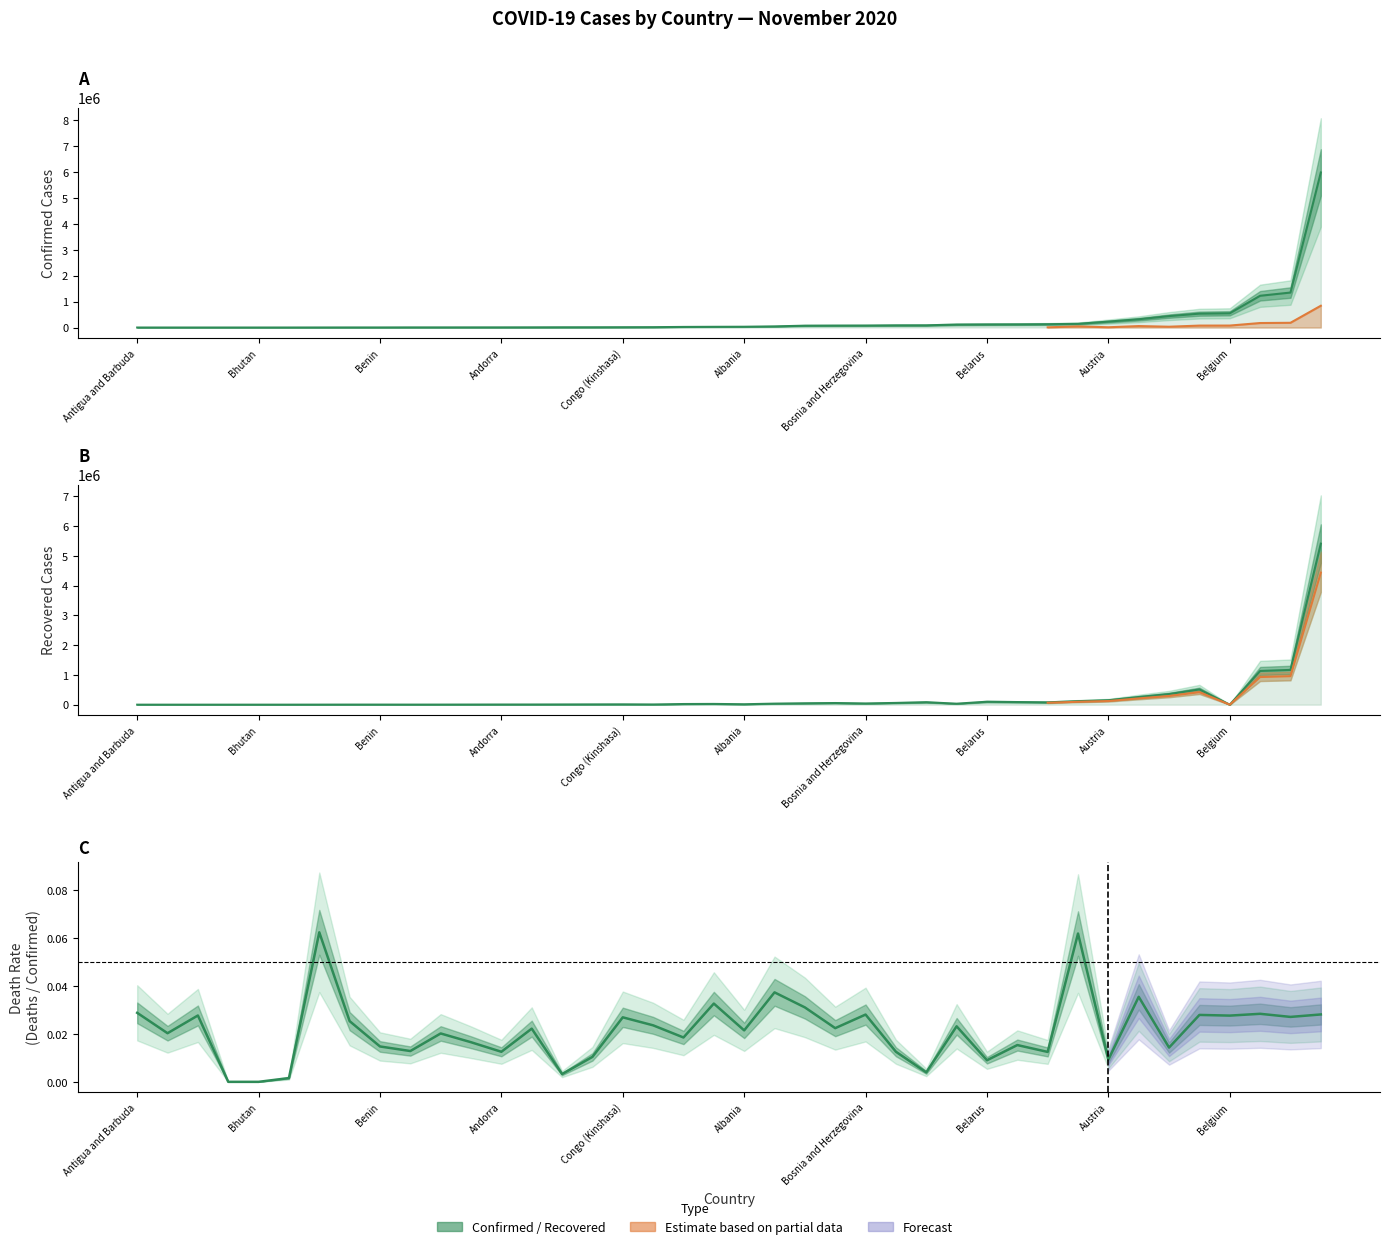

True or false: Recovered and Confirmed intersect in this chart.

False